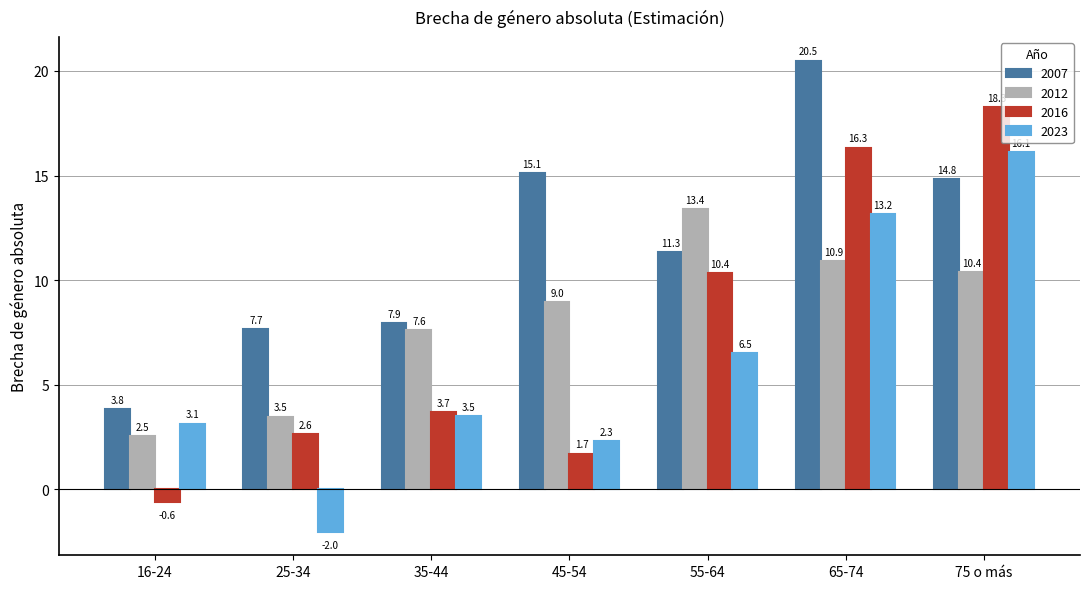

Reading left to right, extract all data points from this chart.

2007: 3.8	7.7	7.9	15.1	11.3	20.5	14.8
2012: 2.5	3.5	7.6	9.0	13.4	10.9	10.4
2016: -0.6	2.6	3.7	1.7	10.4	16.3	18.3
2023: 3.1	-2.0	3.5	2.3	6.5	13.2	16.1